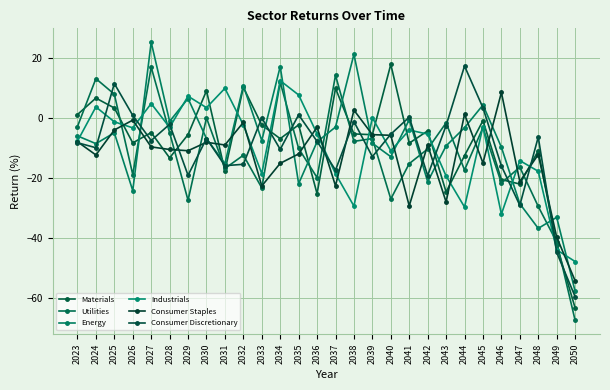

What is the difference between the highest and lowest values at 2028?

12.2